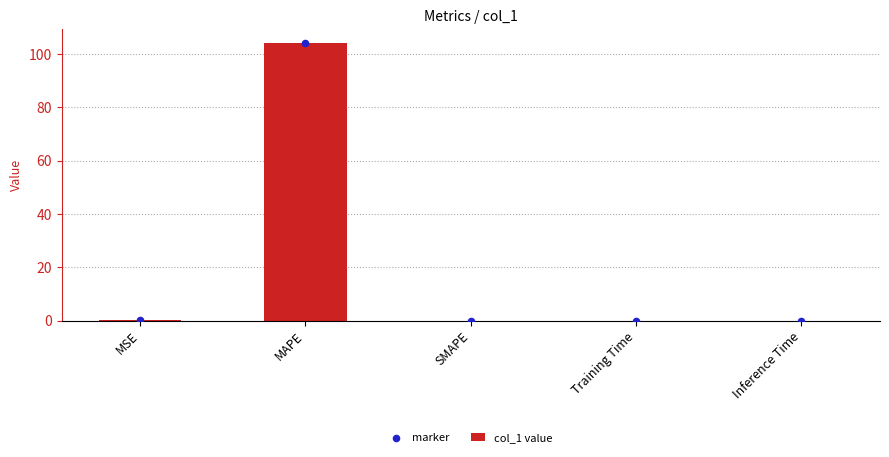

What are all the series names shown in the legend?

col_1 value, marker